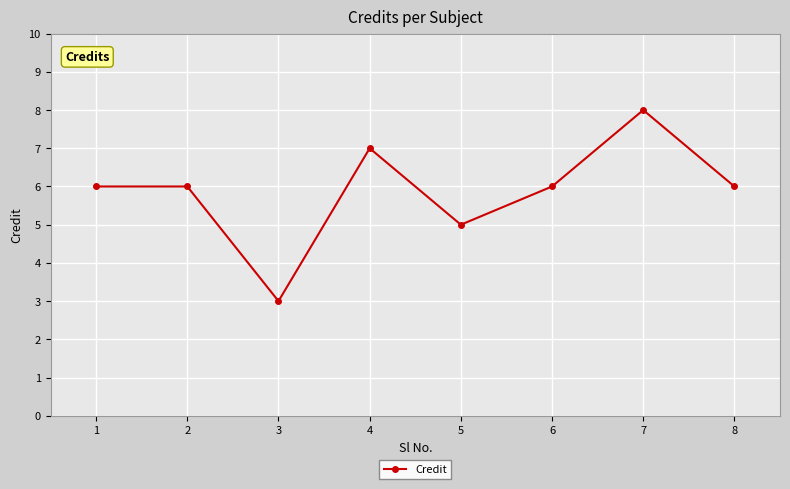

Reading right to left, transcribe all the data shown in this chart.

8=6	7=8	6=6	5=5	4=7	3=3	2=6	1=6